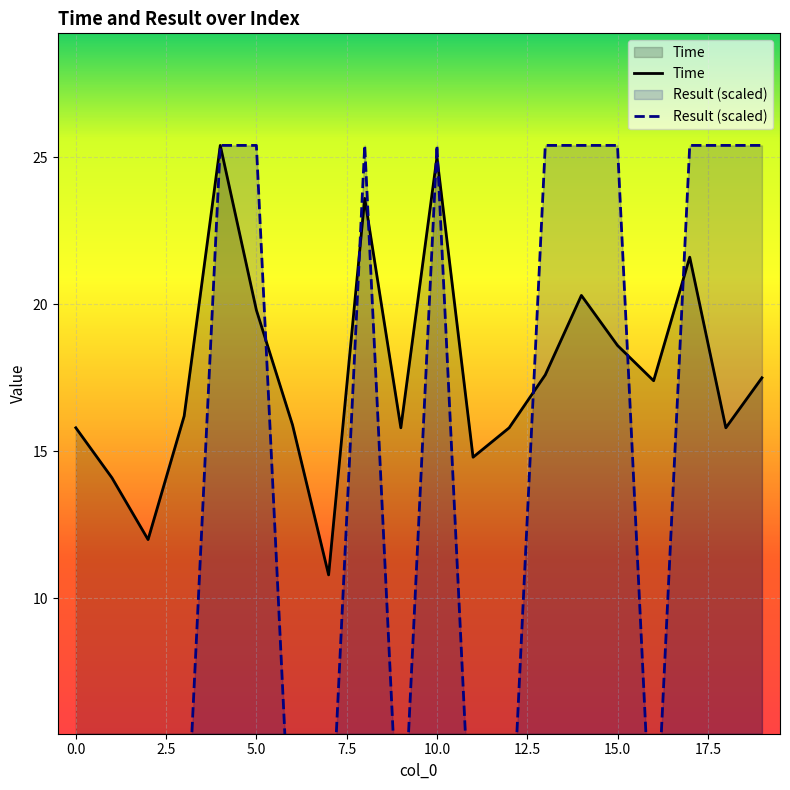

True or false: Time and Result cross at least once.

True